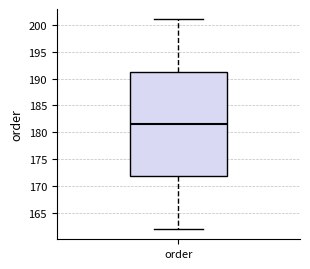

Transcribe this box plot: give where the median line is, the range the box spans, and where the two whiskers end, as read against the y-axis. The values are not printed on the chart, so give them approximately, as read against the axis.

median 181.5, box 172.0 to 191.5, whiskers 162.0 to 201.0